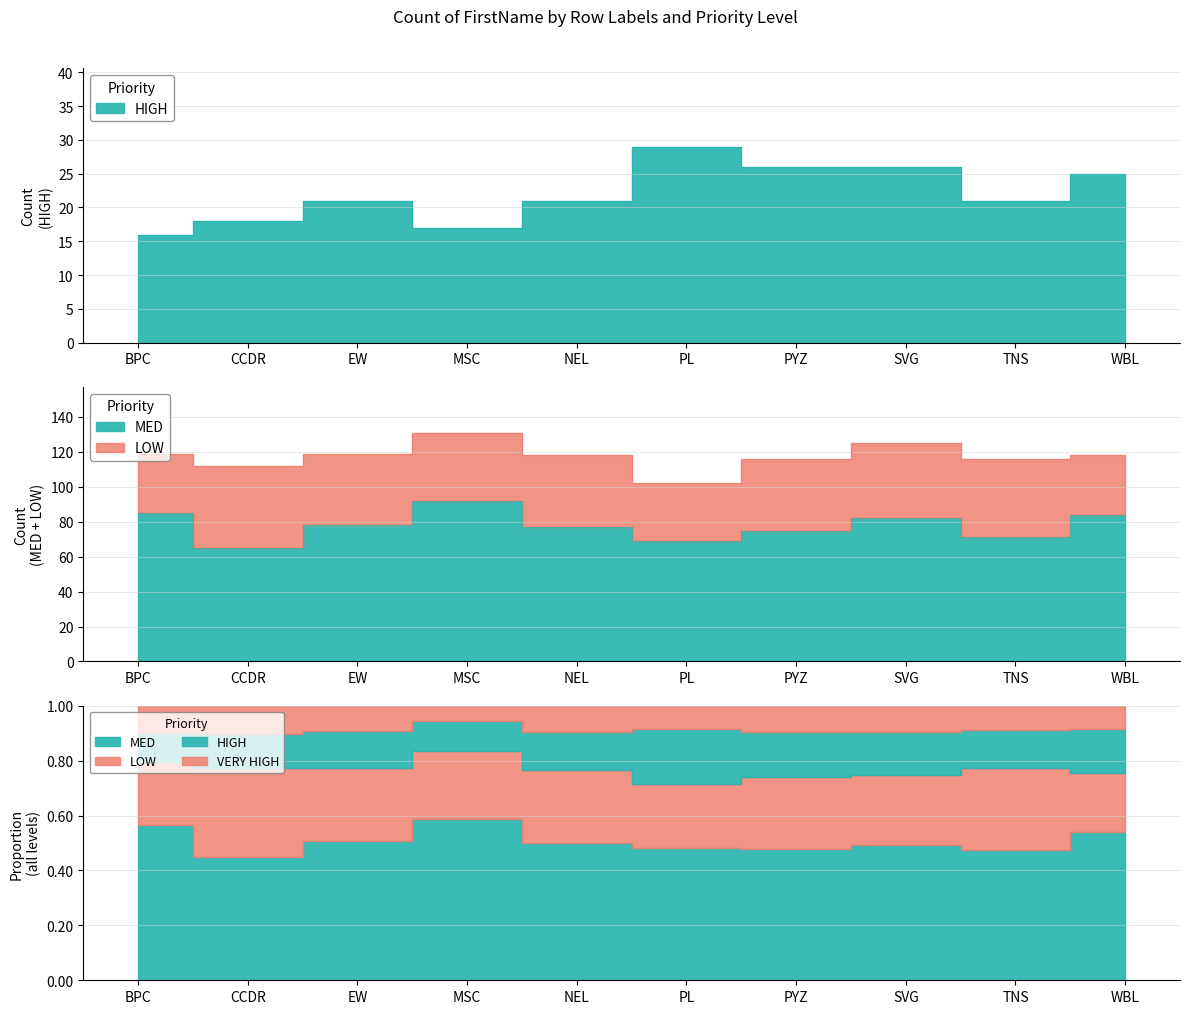

True or false: HIGH and MED intersect in this chart.

False